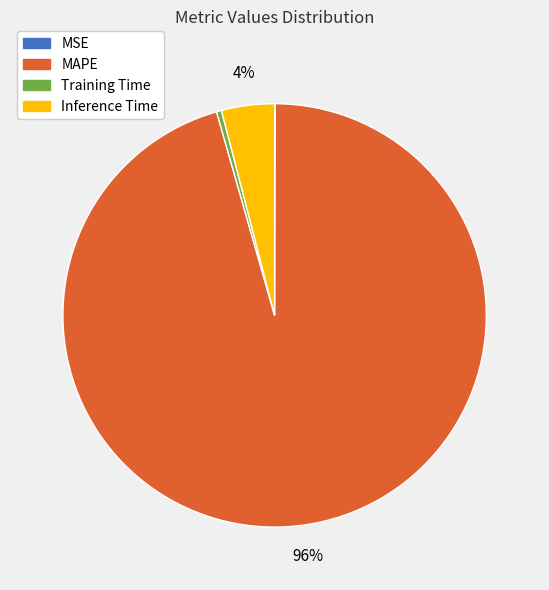

The Inference Time slice represents 4% of the pie. True or false?

True